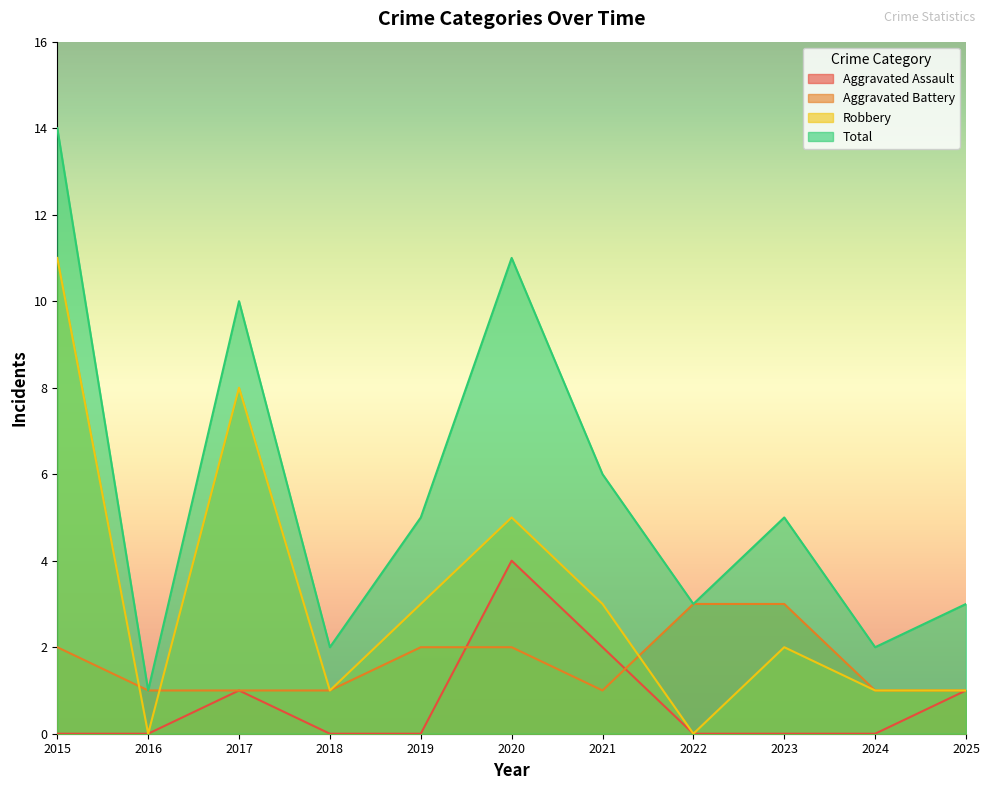

List the series in order of their overall mean, highest first.

Total, Robbery, Aggravated Battery, Aggravated Assault